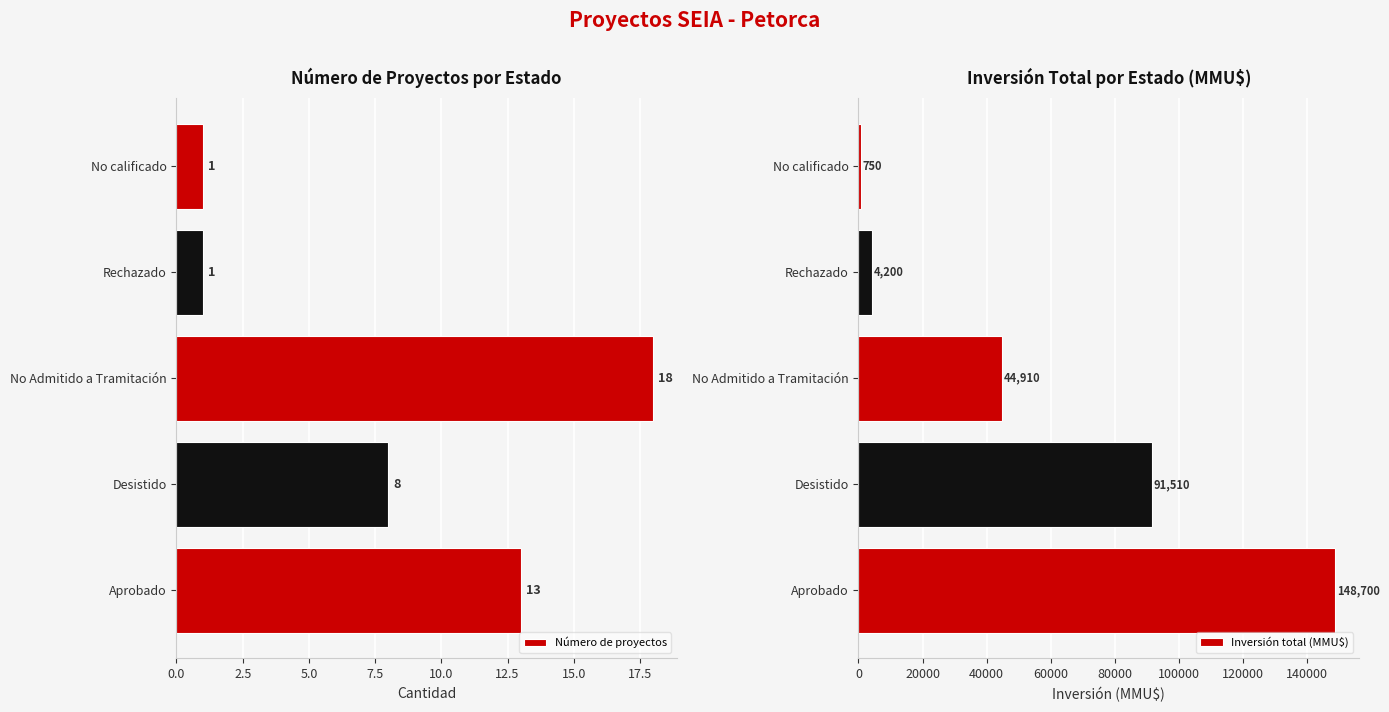

Reading left to right, transcribe all the data shown in this chart.

Número de proyectos: 13	8	18	1	1
Inversión total (MMU$): 148700	91510	44910	4200	750